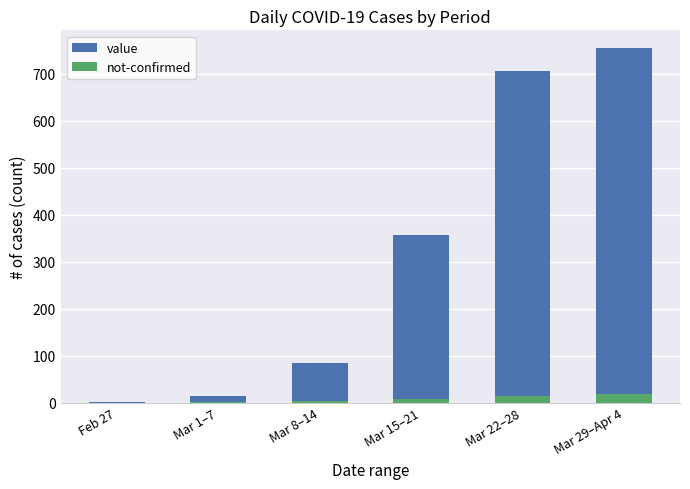

How many distinct data groups are displayed?

2